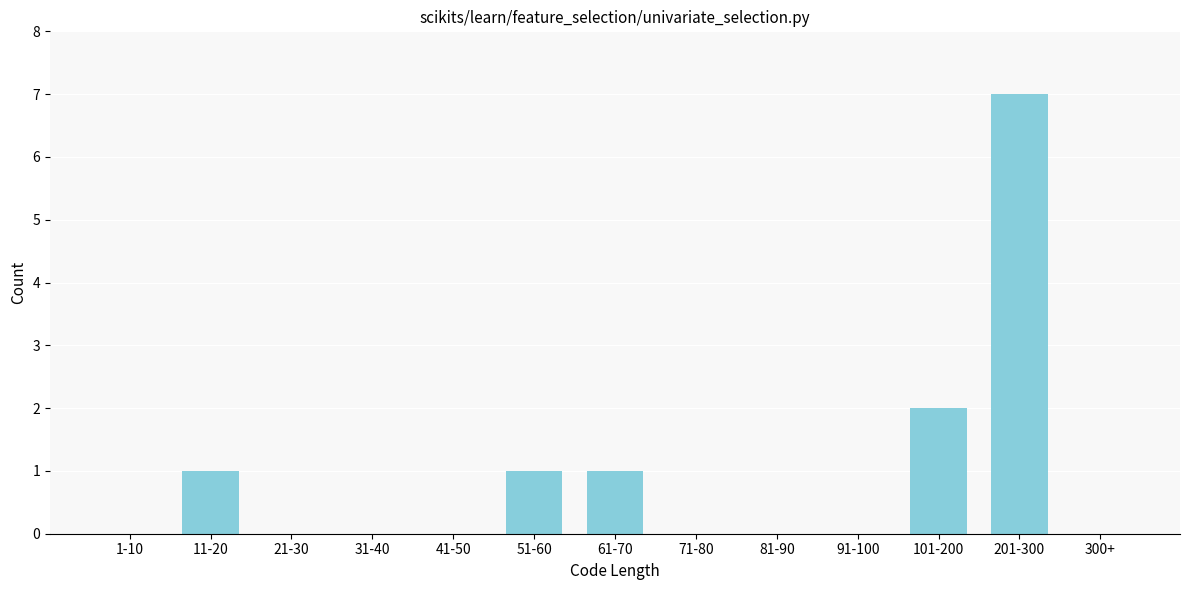

Reading left to right, transcribe all the data shown in this chart.

1-10=0	11-20=1	21-30=0	31-40=0	41-50=0	51-60=1	61-70=1	71-80=0	81-90=0	91-100=0	101-200=2	201-300=7	300+=0